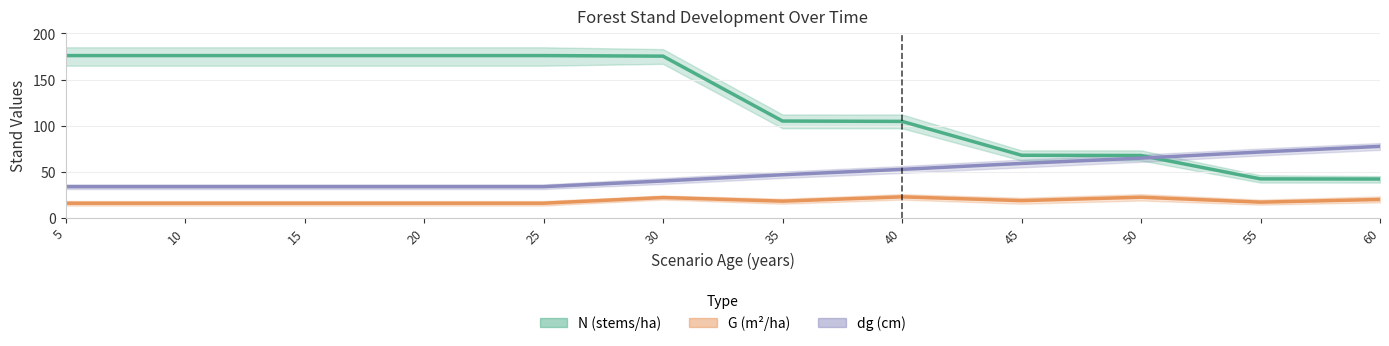

The N (stems/ha) series shows 58.7 at 40. True or false?

False